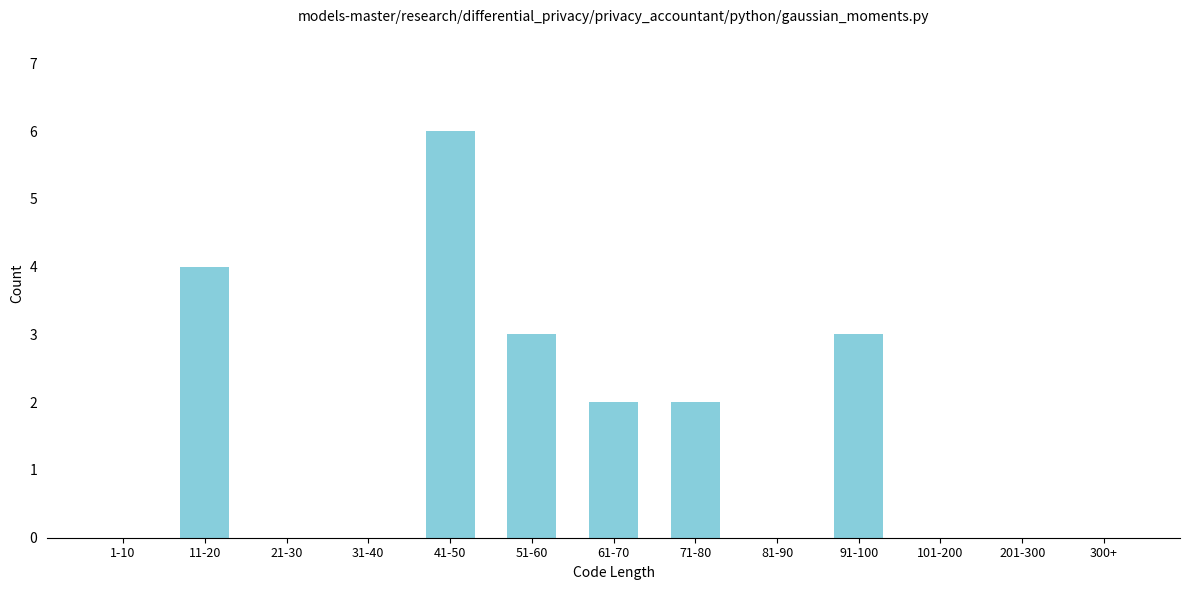

Reading left to right, list all the values displayed in this chart.

1-10=0	11-20=4	21-30=0	31-40=0	41-50=6	51-60=3	61-70=2	71-80=2	81-90=0	91-100=3	101-200=0	201-300=0	300+=0